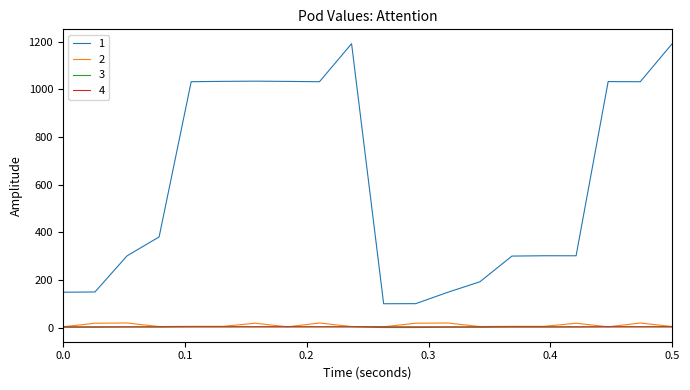

What is the greatest value displayed?

1192.0